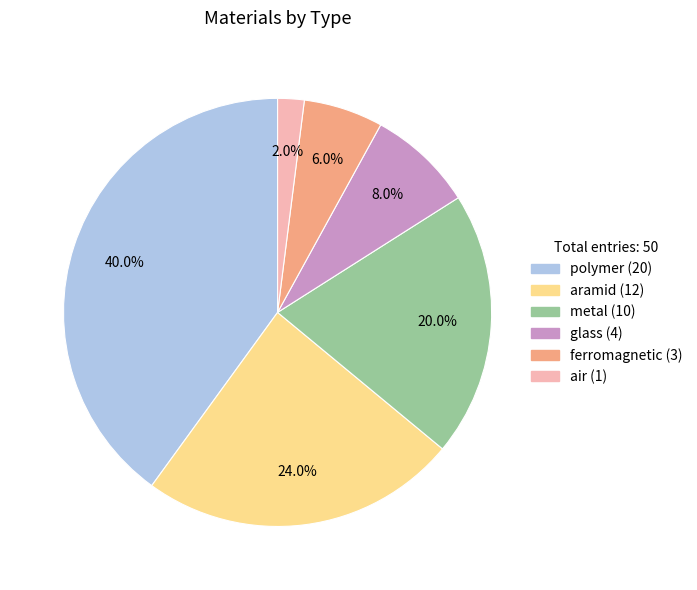

Is there any slice that represents more than half of the pie?

No